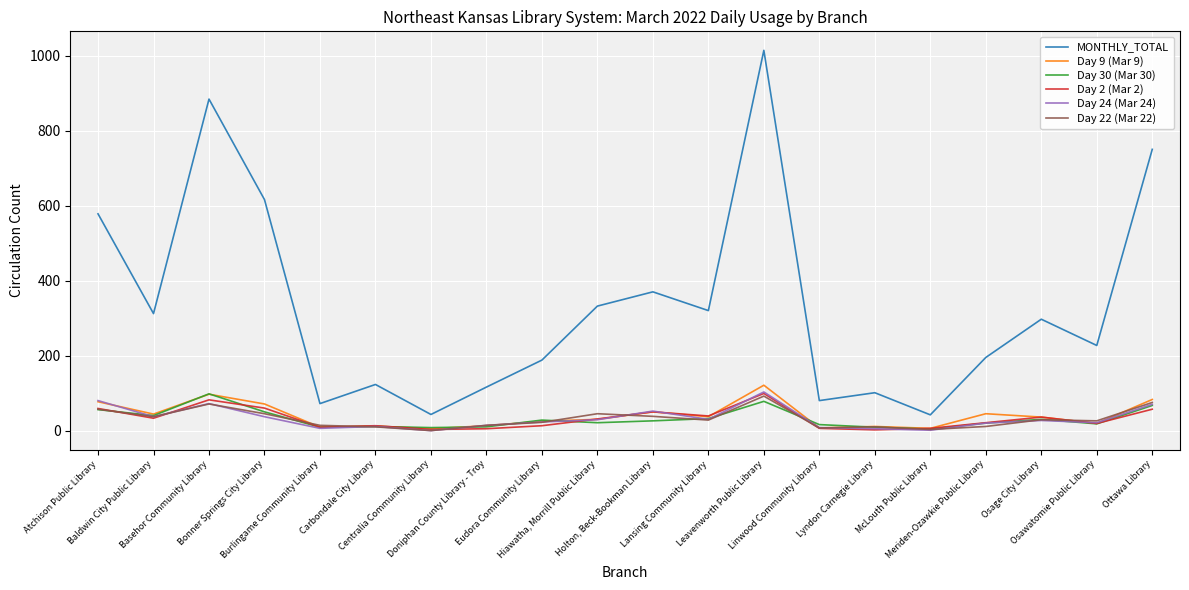

Which series has the largest range (max minus min)?

MONTHLY_TOTAL